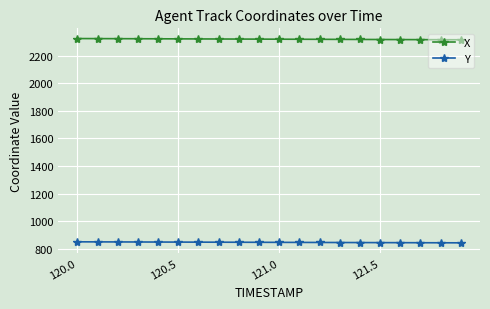

What is the lowest value of the Y series?

842.9